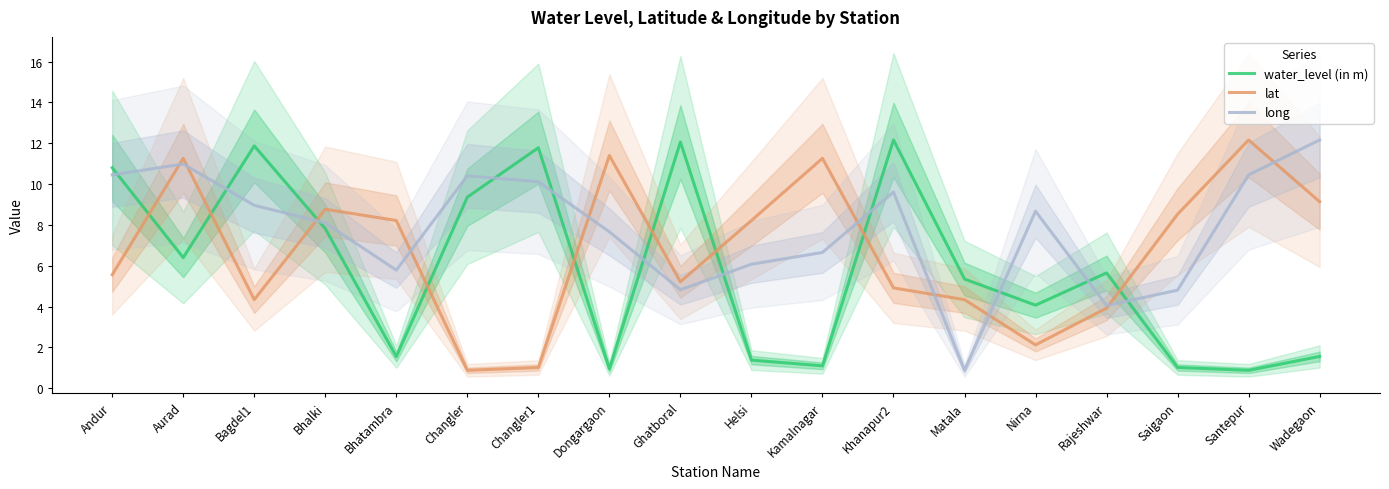

At which category does the chart reach its minimum across all series?

Santepur